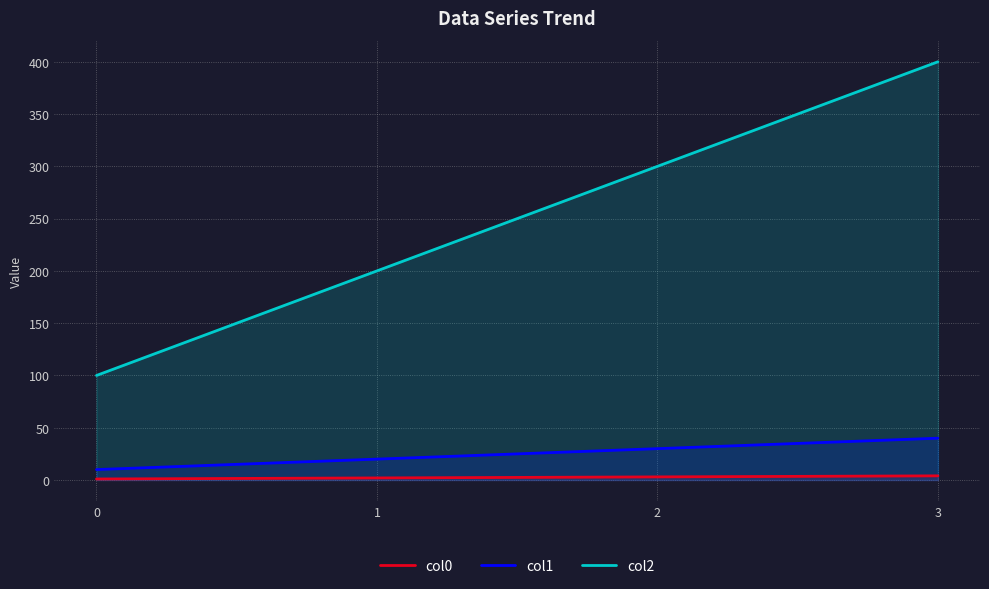

What are all the series names shown in the legend?

col0, col1, col2